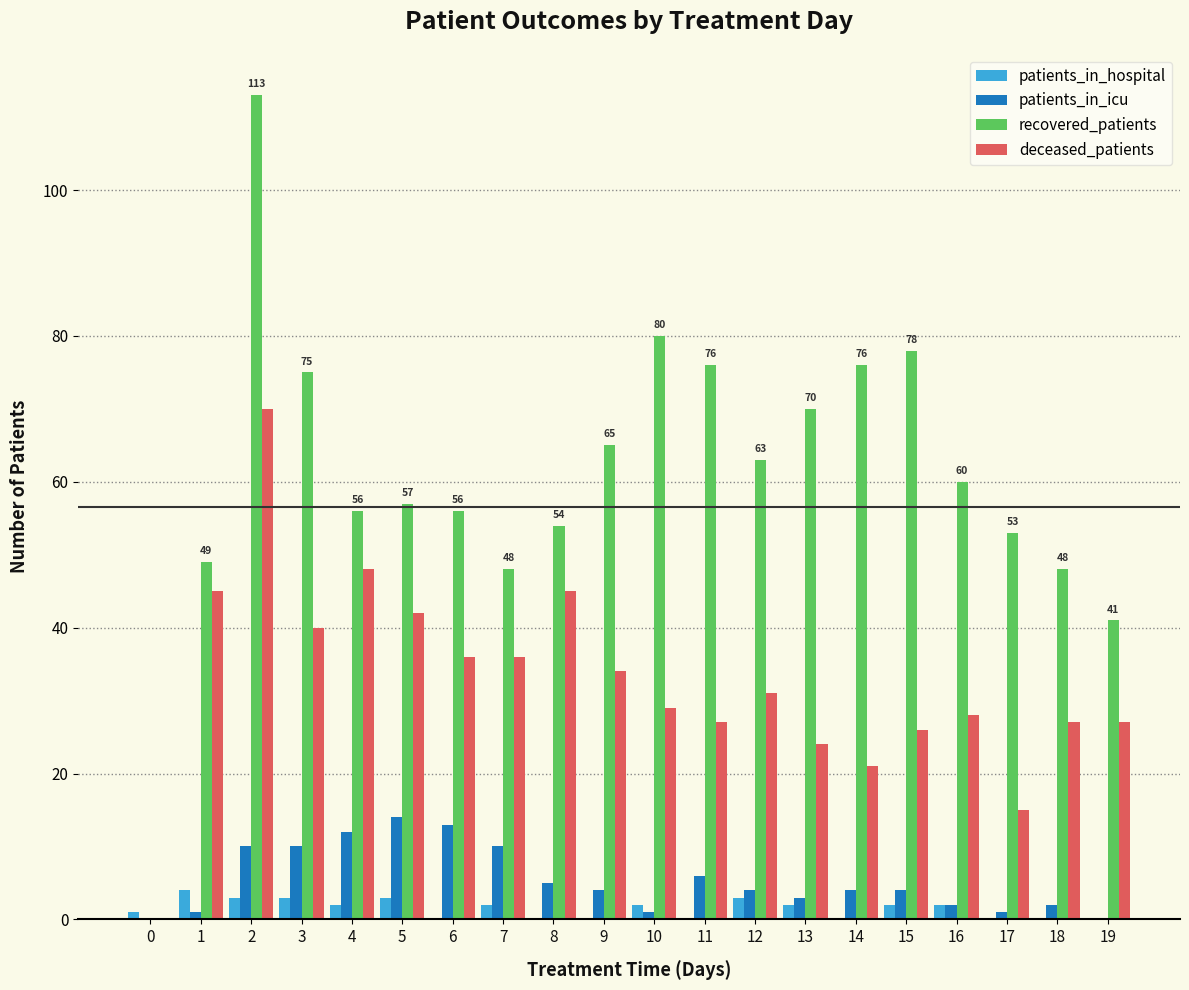

Is the value of deceased_patients at 7 greater than the value of patients_in_icu at 19?

Yes